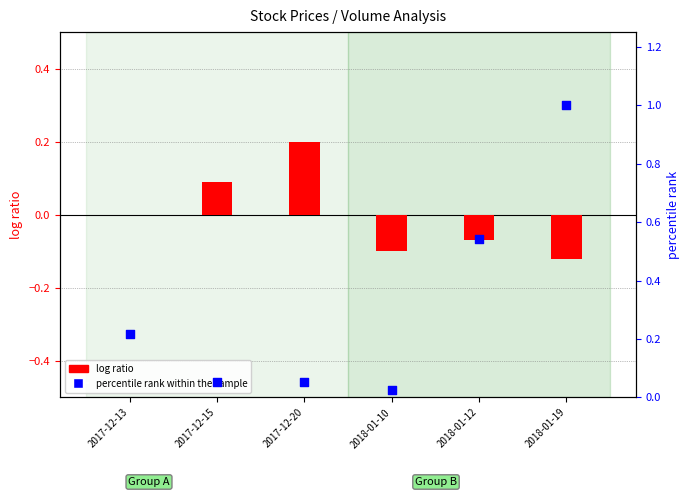

What are all the series names shown in the legend?

log ratio, percentile rank within the sample